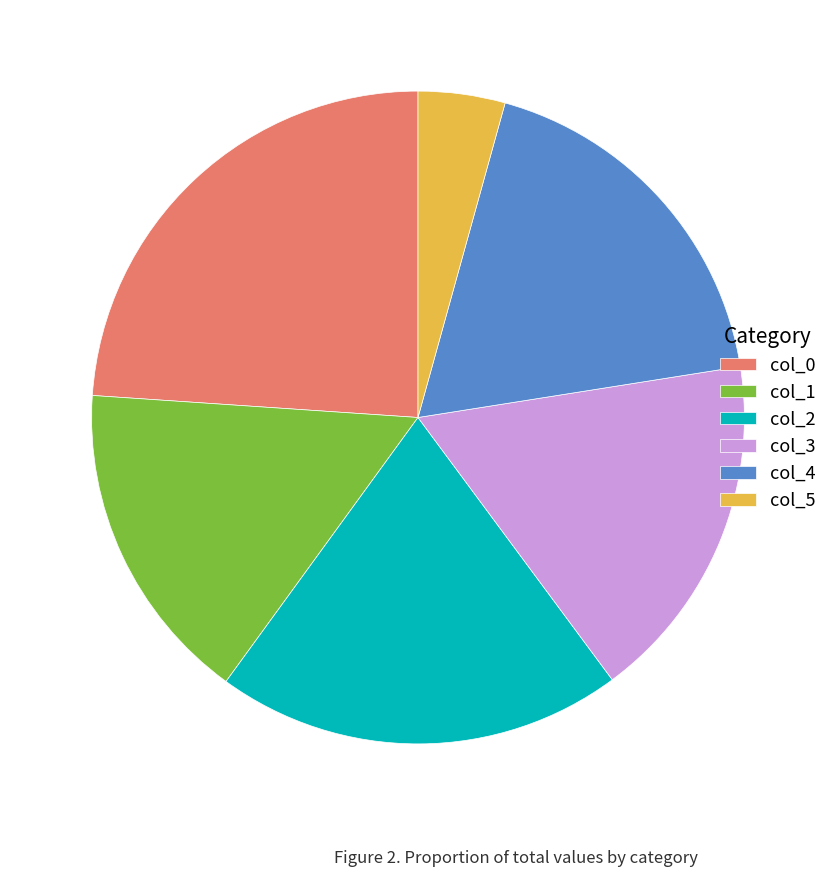

Is it true that col_5 is 4% of the pie?

True